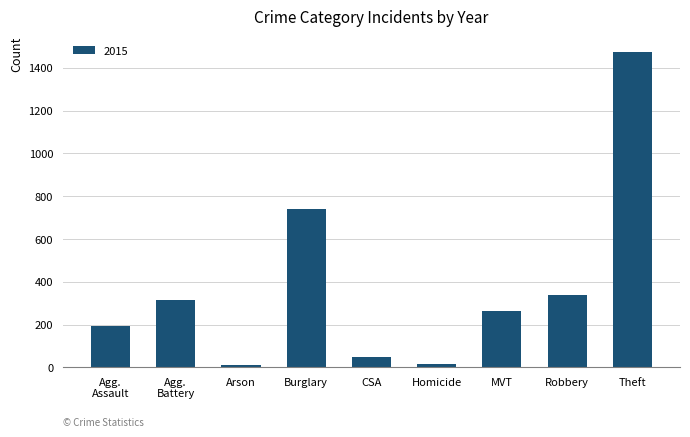

What is the change in value from CSA to Theft?

+1428